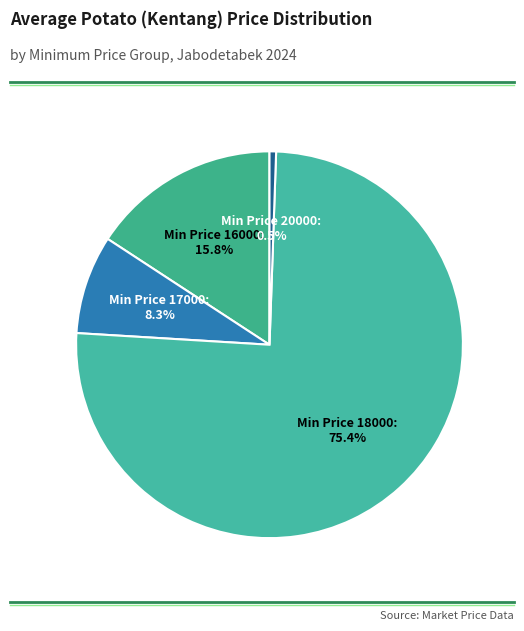

Count the number of slices in the pie.

4